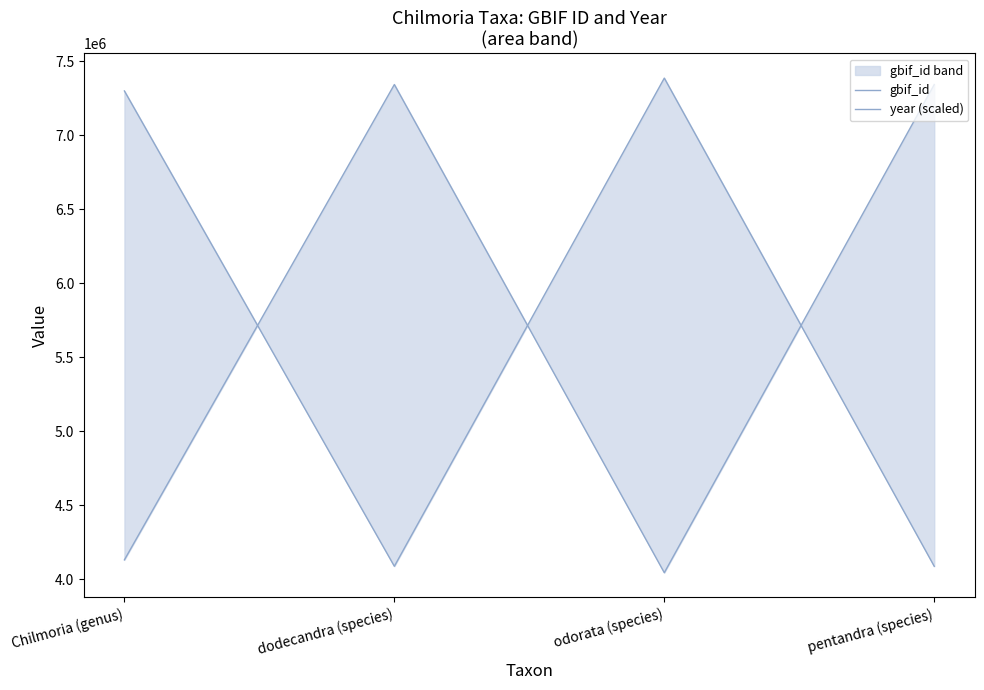

What is the sum of all gbif_id values?

22856825.0